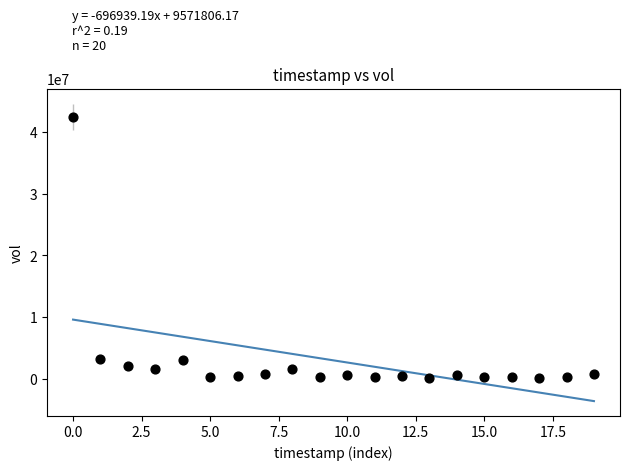

What is the range of Y values (max minus min)?

42470383